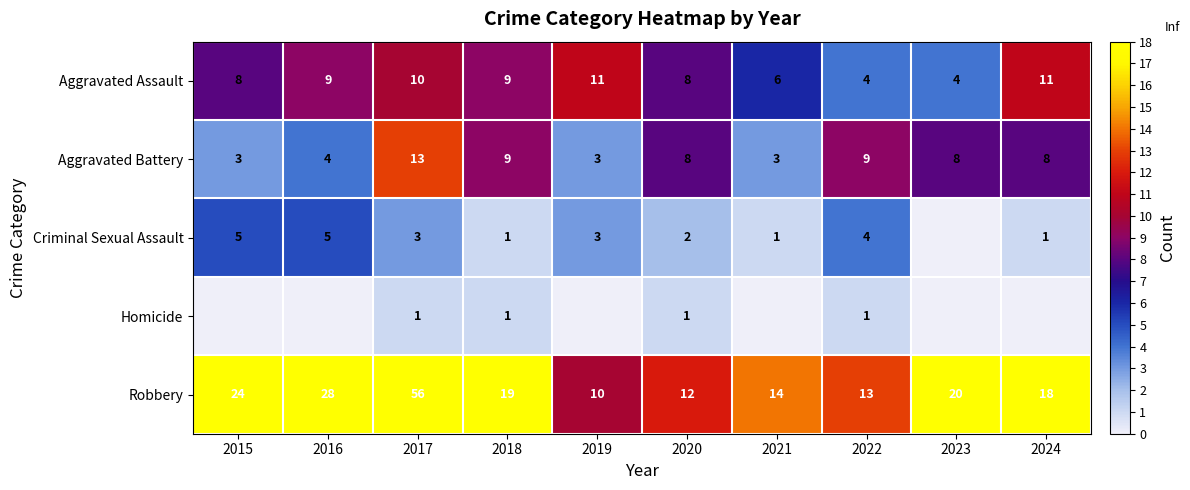

What is the average value of the Robbery series?

21